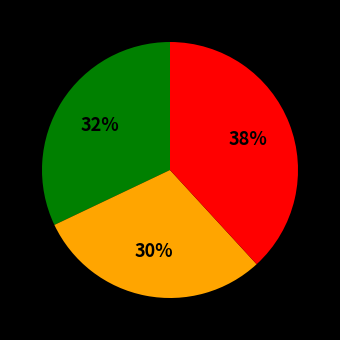

To the nearest percent, what is the difference between the largest and smallest slice percentages?

8%